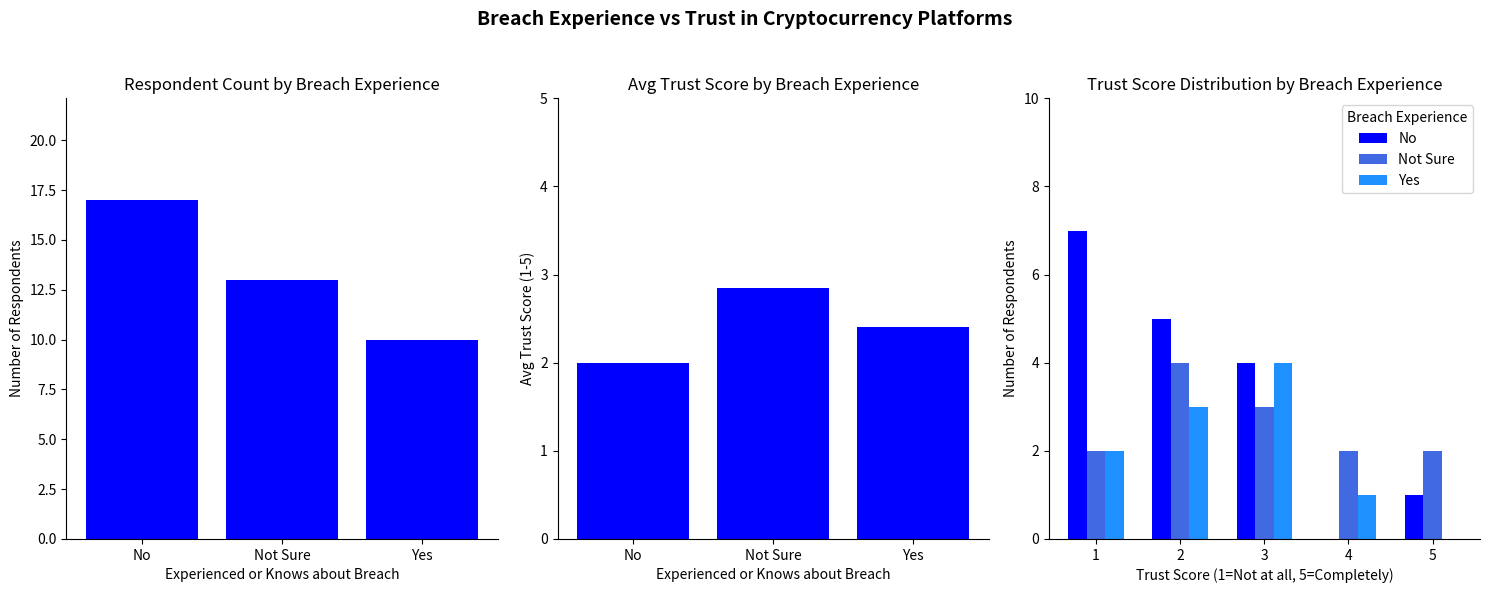

The chart shows a value of 17 at No. True or false?

True